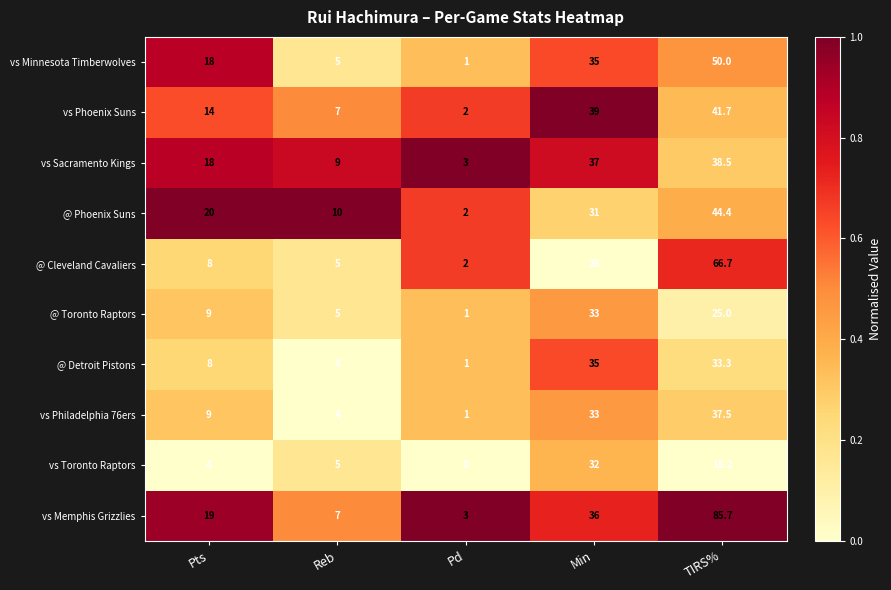

Between Reb and Pd, which series saw the biggest shift?

@ Phoenix Suns